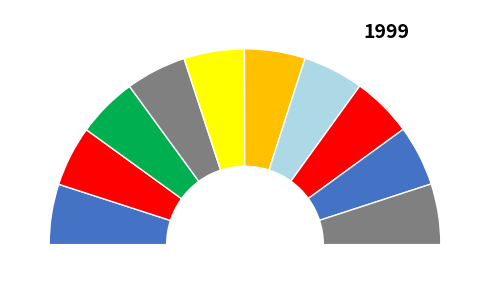

To the nearest percent, what percentage of the pie is Paredes de Coura?

10%